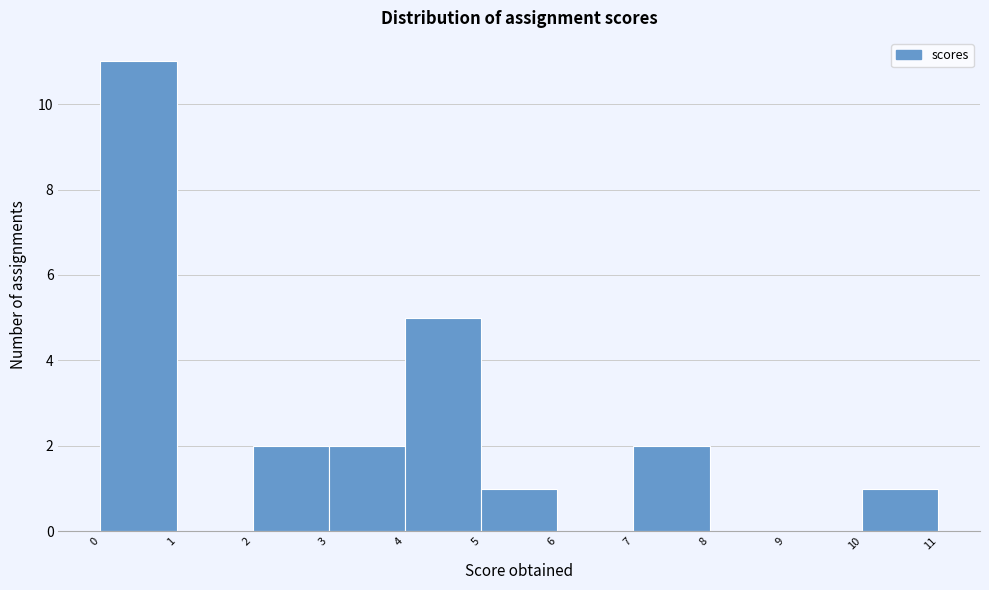

How tall is the bar that spans 4 to 5 on the x-axis? The values are not printed on the chart, so give them approximately, as read against the axis.

5